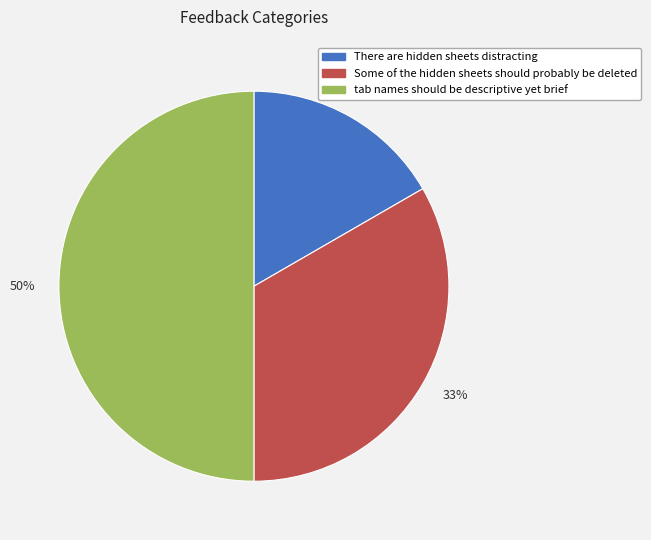

What is the smallest slice in the pie chart?

17%